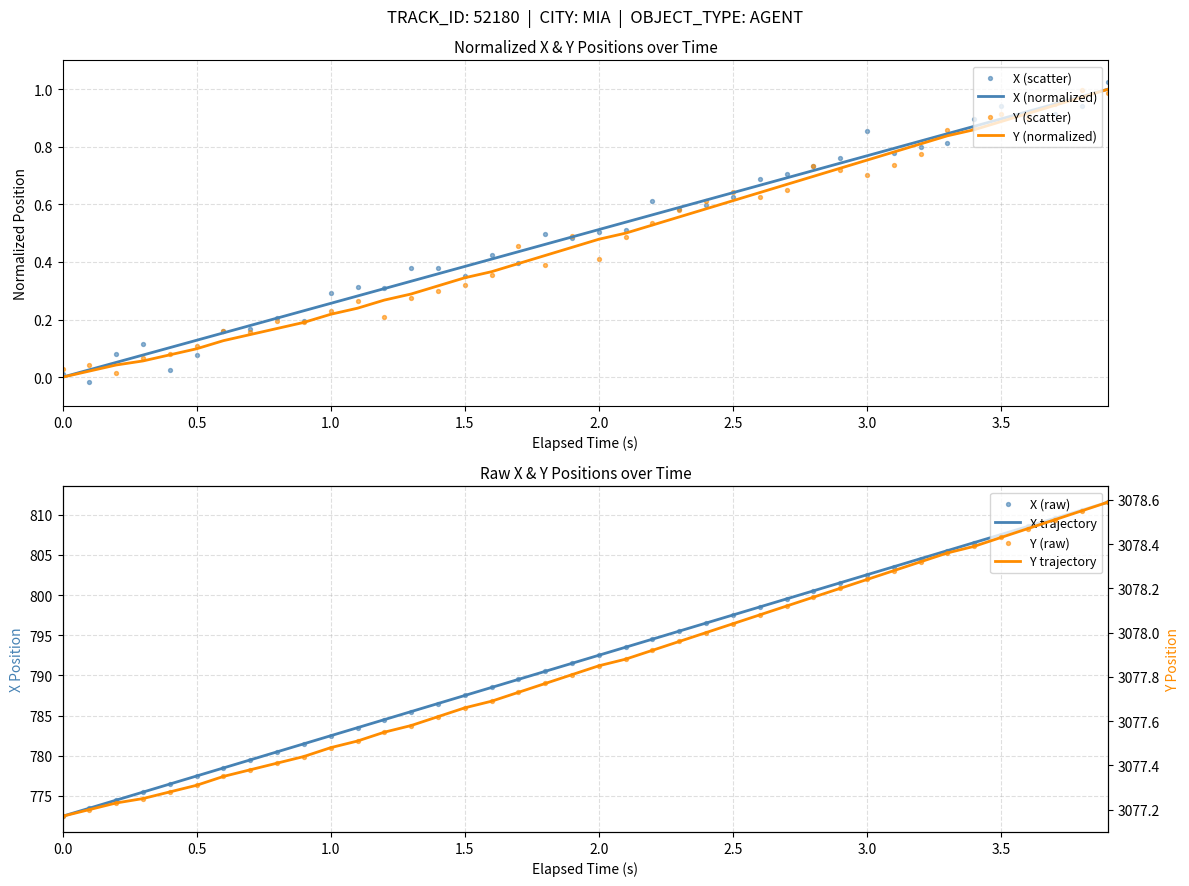

Is the value of TIMESTAMP at 31 greater than the value of Y at 13?

Yes